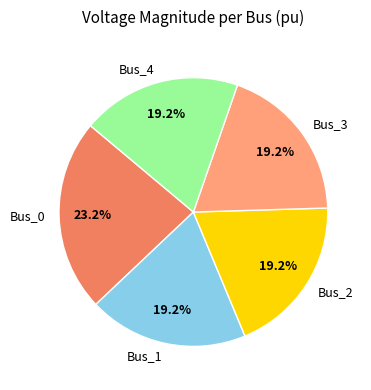

Do Bus_4 and Bus_3 together represent more than half of the pie?

No